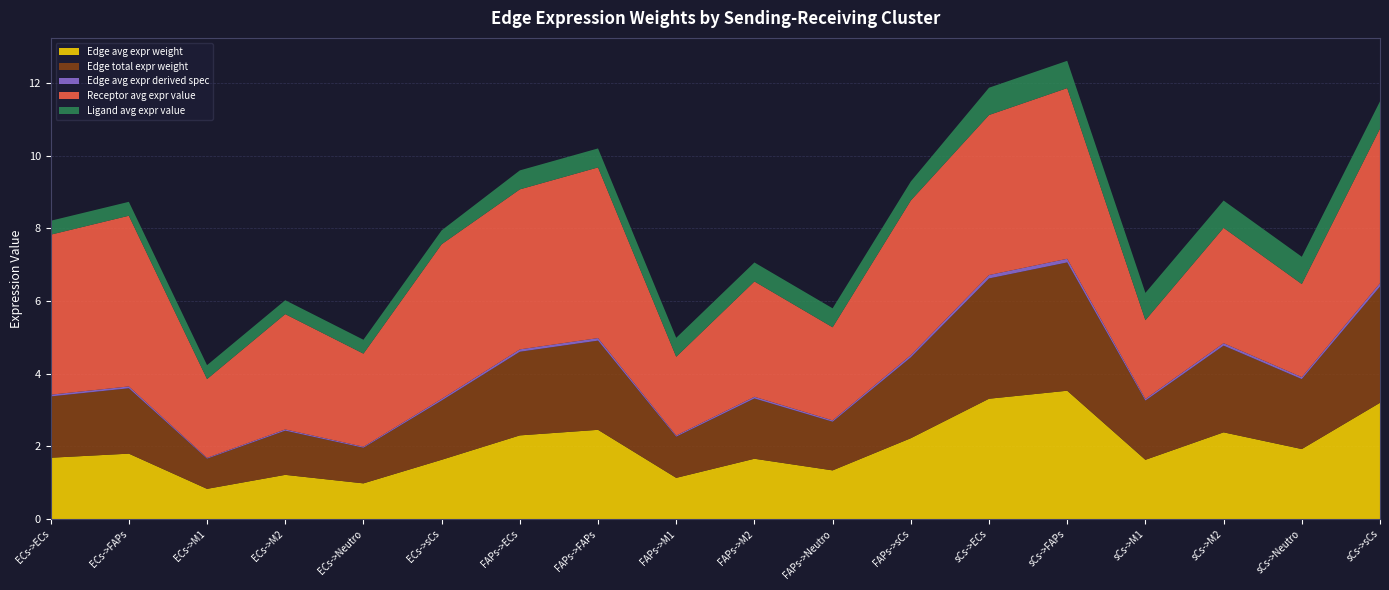

Reading left to right, list all the values displayed in this chart.

Edge avg expr weight: ECs->ECs=1.7	ECs->FAPs=1.8	ECs->M1=0.8	ECs->M2=1.2	ECs->Neutro=1.0	ECs->sCs=1.6	FAPs->ECs=2.3	FAPs->FAPs=2.5	FAPs->M1=1.1	FAPs->M2=1.7	FAPs->Neutro=1.3	FAPs->sCs=2.2	sCs->ECs=3.3	sCs->FAPs=3.5	sCs->M1=1.6	sCs->M2=2.4	sCs->Neutro=1.9	sCs->sCs=3.2
Edge total expr weight: ECs->ECs=1.7	ECs->FAPs=1.8	ECs->M1=0.8	ECs->M2=1.2	ECs->Neutro=1.0	ECs->sCs=1.6	FAPs->ECs=2.3	FAPs->FAPs=2.5	FAPs->M1=1.1	FAPs->M2=1.7	FAPs->Neutro=1.3	FAPs->sCs=2.2	sCs->ECs=3.3	sCs->FAPs=3.5	sCs->M1=1.6	sCs->M2=2.4	sCs->Neutro=1.9	sCs->sCs=3.2
Edge avg expr derived spec: ECs->ECs=0.0	ECs->FAPs=0.1	ECs->M1=0.0	ECs->M2=0.0	ECs->Neutro=0.0	ECs->sCs=0.0	FAPs->ECs=0.1	FAPs->FAPs=0.1	FAPs->M1=0.0	FAPs->M2=0.0	FAPs->Neutro=0.0	FAPs->sCs=0.1	sCs->ECs=0.1	sCs->FAPs=0.1	sCs->M1=0.0	sCs->M2=0.1	sCs->Neutro=0.1	sCs->sCs=0.1
Receptor avg expr value: ECs->ECs=4.4	ECs->FAPs=4.7	ECs->M1=2.2	ECs->M2=3.2	ECs->Neutro=2.6	ECs->sCs=4.3	FAPs->ECs=4.4	FAPs->FAPs=4.7	FAPs->M1=2.2	FAPs->M2=3.2	FAPs->Neutro=2.6	FAPs->sCs=4.3	sCs->ECs=4.4	sCs->FAPs=4.7	sCs->M1=2.2	sCs->M2=3.2	sCs->Neutro=2.6	sCs->sCs=4.3
Ligand avg expr value: ECs->ECs=0.4	ECs->FAPs=0.4	ECs->M1=0.4	ECs->M2=0.4	ECs->Neutro=0.4	ECs->sCs=0.4	FAPs->ECs=0.5	FAPs->FAPs=0.5	FAPs->M1=0.5	FAPs->M2=0.5	FAPs->Neutro=0.5	FAPs->sCs=0.5	sCs->ECs=0.8	sCs->FAPs=0.8	sCs->M1=0.8	sCs->M2=0.8	sCs->Neutro=0.8	sCs->sCs=0.8